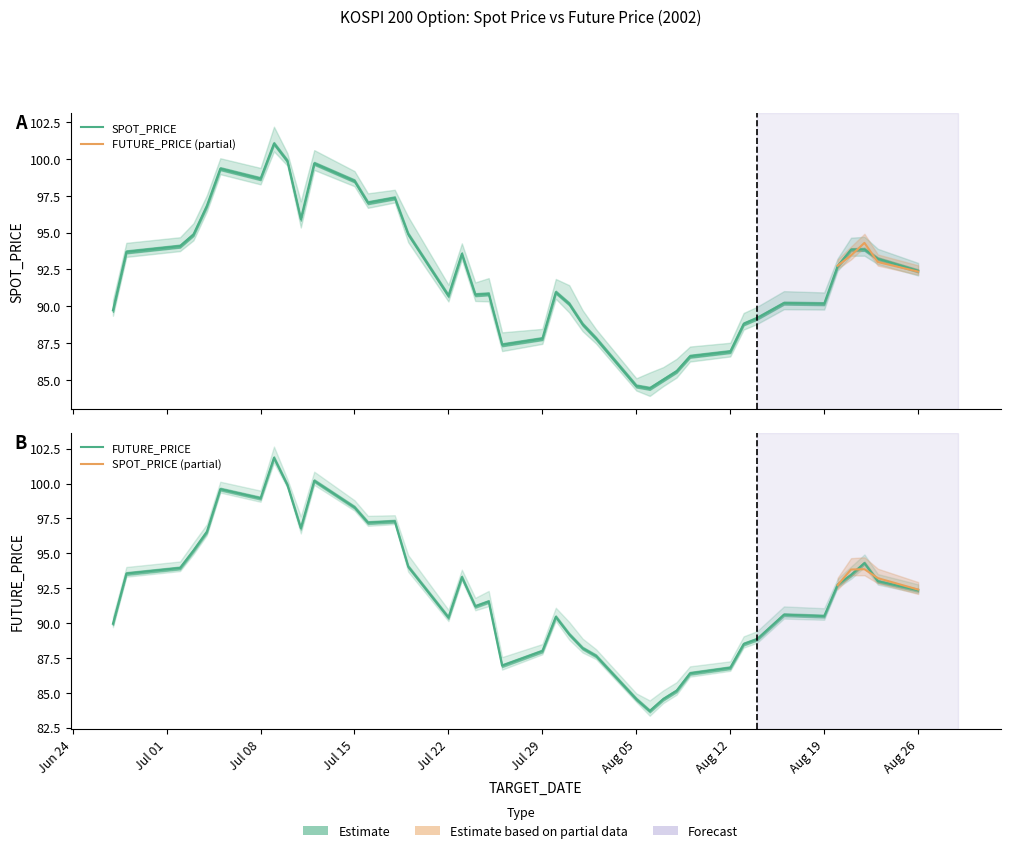

What value does the FUTURE_PRICE series have at 2002-07-02?

94.0